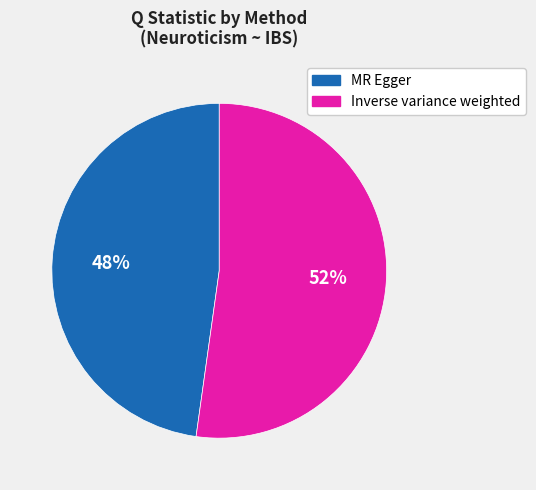

Rank the categories by value from highest to lowest.

Inverse variance weighted, MR Egger